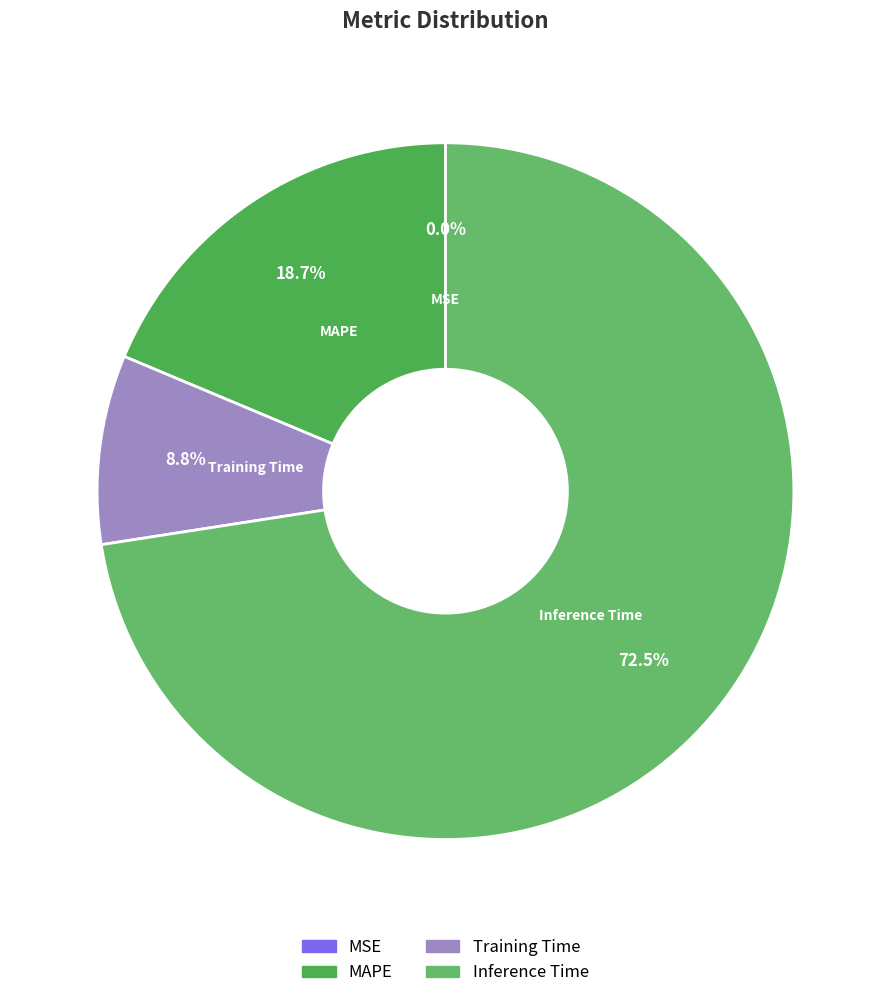

Between MAPE and Inference Time, which is larger?

Inference Time